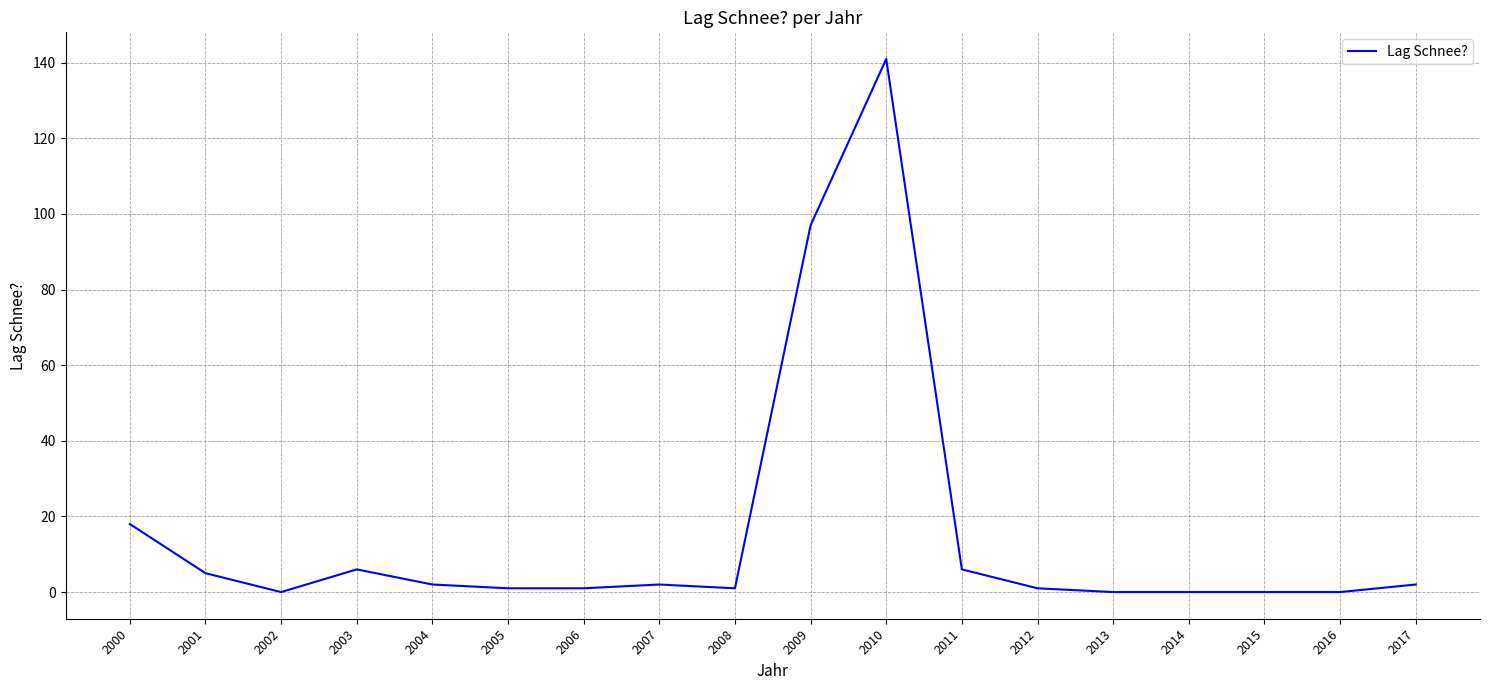

Reading right to left, list all the values displayed in this chart.

2	0	0	0	0	1	6	141	97	1	2	1	1	2	6	0	5	18